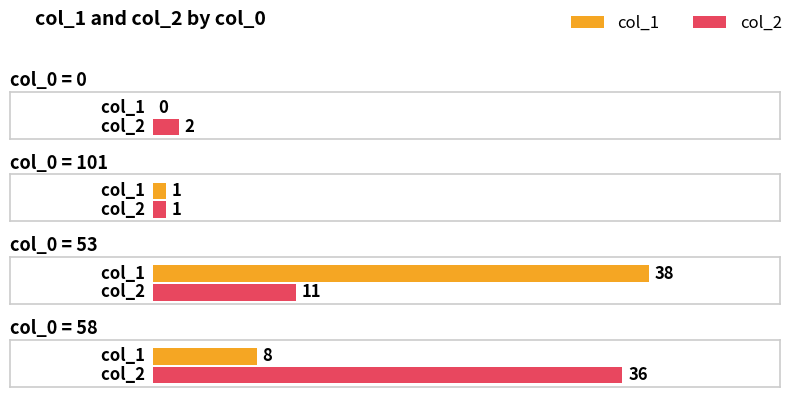

Reading right to left, what are all the values shown in this chart?

col_1: 8	38	1	0
col_2: 36	11	1	2